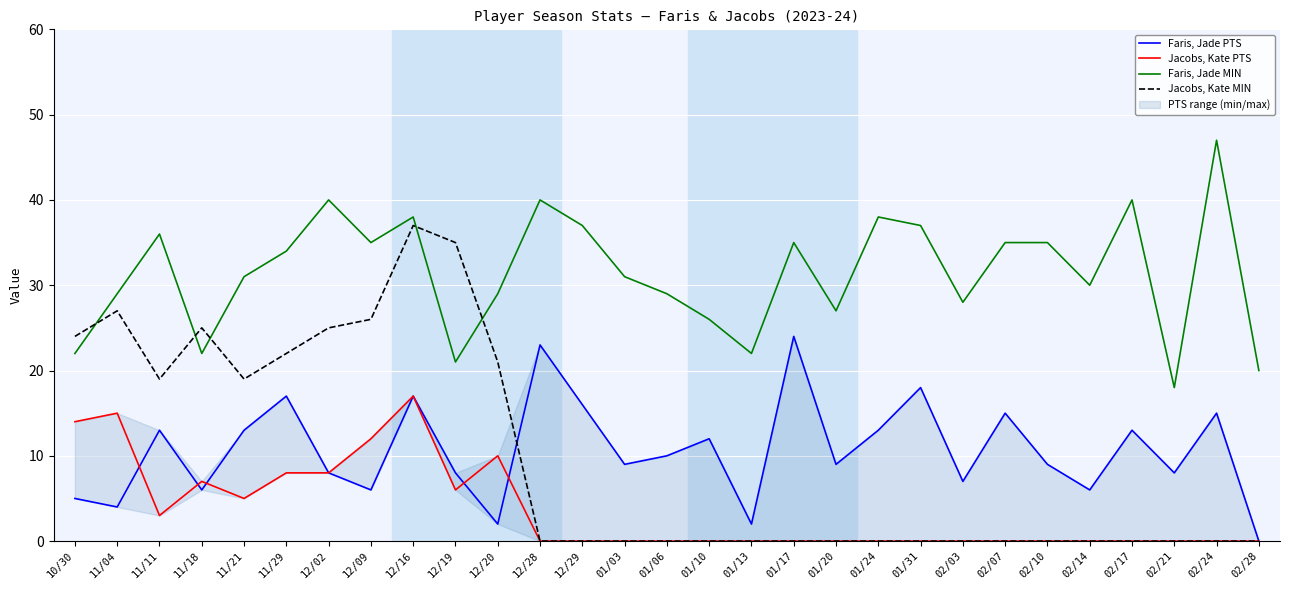

Is this an area chart (filled region under the line)?

No